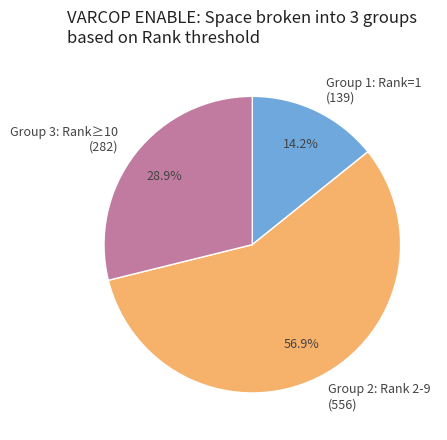

Rank the categories by value from lowest to highest.

Group 1: Rank=1 (139), Group 3: Rank≥10 (282), Group 2: Rank 2-9 (556)